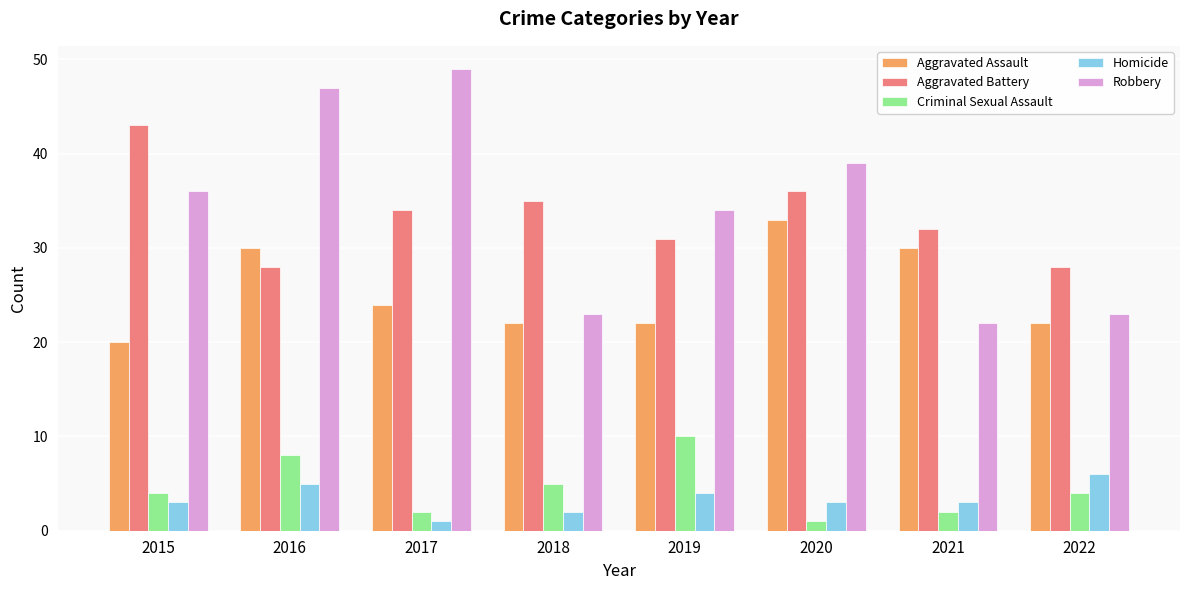

What is the spread (max minus min) of values at 2016?

42